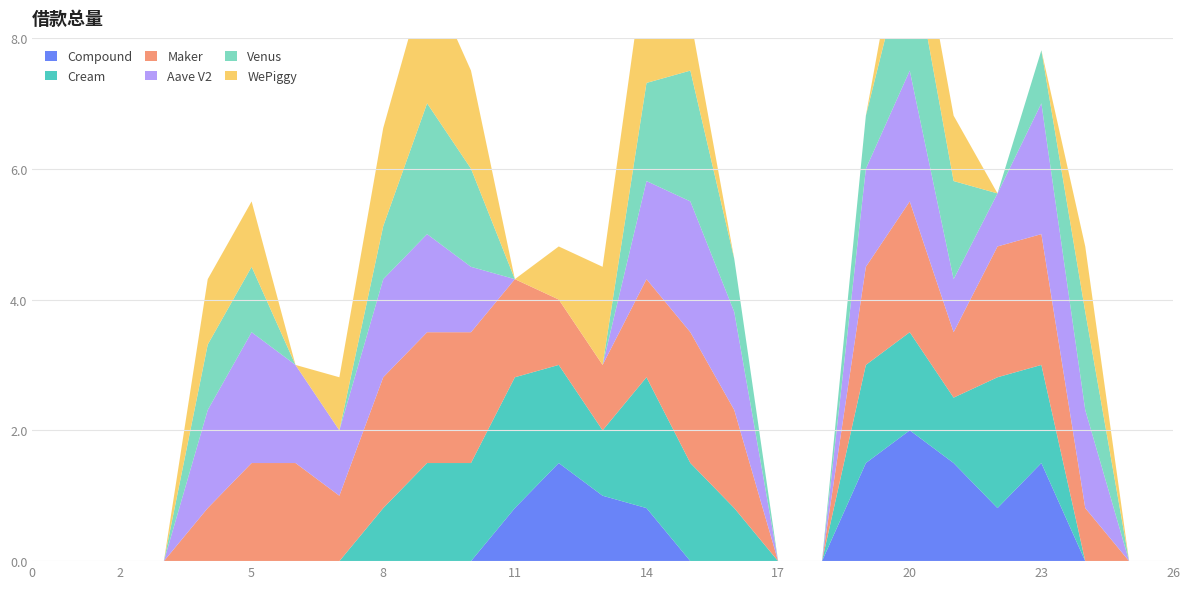

Reading right to left, list all the values displayed in this chart.

col_8: 26=0.0	25=0.0	24=0.0	23=1.5	22=0.8	21=1.5	20=2.0	19=1.5	18=0.0	17=0.0	16=0.0	15=0.0	14=0.8	13=1.0	12=1.5	11=0.8	10=0.0	9=0.0	8=0.0	7=0.0	6=0.0	5=0.0	4=0.0	3=0.0	2=0.0	1=0.0	0=0.0
col_9: 26=0.0	25=0.0	24=0.0	23=1.5	22=2.0	21=1.0	20=1.5	19=1.5	18=0.0	17=0.0	16=0.8	15=1.5	14=2.0	13=1.0	12=1.5	11=2.0	10=1.5	9=1.5	8=0.8	7=0.0	6=0.0	5=0.0	4=0.0	3=0.0	2=0.0	1=0.0	0=0.0
col_10: 26=0.0	25=0.0	24=0.8	23=2.0	22=2.0	21=1.0	20=2.0	19=1.5	18=0.0	17=0.0	16=1.5	15=2.0	14=1.5	13=1.0	12=1.0	11=1.5	10=2.0	9=2.0	8=2.0	7=1.0	6=1.5	5=1.5	4=0.8	3=0.0	2=0.0	1=0.0	0=0.0
col_11: 26=0.0	25=0.0	24=1.5	23=2.0	22=0.8	21=0.8	20=2.0	19=1.5	18=0.0	17=0.0	16=1.5	15=2.0	14=1.5	13=0.0	12=0.0	11=0.0	10=1.0	9=1.5	8=1.5	7=1.0	6=1.5	5=2.0	4=1.5	3=0.0	2=0.0	1=0.0	0=0.0
col_12: 26=0.0	25=0.0	24=1.5	23=0.8	22=0.0	21=1.5	20=2.0	19=0.8	18=0.0	17=0.0	16=0.8	15=2.0	14=1.5	13=0.0	12=0.0	11=0.0	10=1.5	9=2.0	8=0.8	7=0.0	6=0.0	5=1.0	4=1.0	3=0.0	2=0.0	1=0.0	0=0.0
col_13: 26=0.0	25=0.0	24=1.0	23=0.0	22=0.0	21=1.0	20=1.0	19=0.0	18=0.0	17=0.0	16=0.0	15=0.8	14=2.0	13=1.5	12=0.8	11=0.0	10=1.5	9=2.0	8=1.5	7=0.8	6=0.0	5=1.0	4=1.0	3=0.0	2=0.0	1=0.0	0=0.0